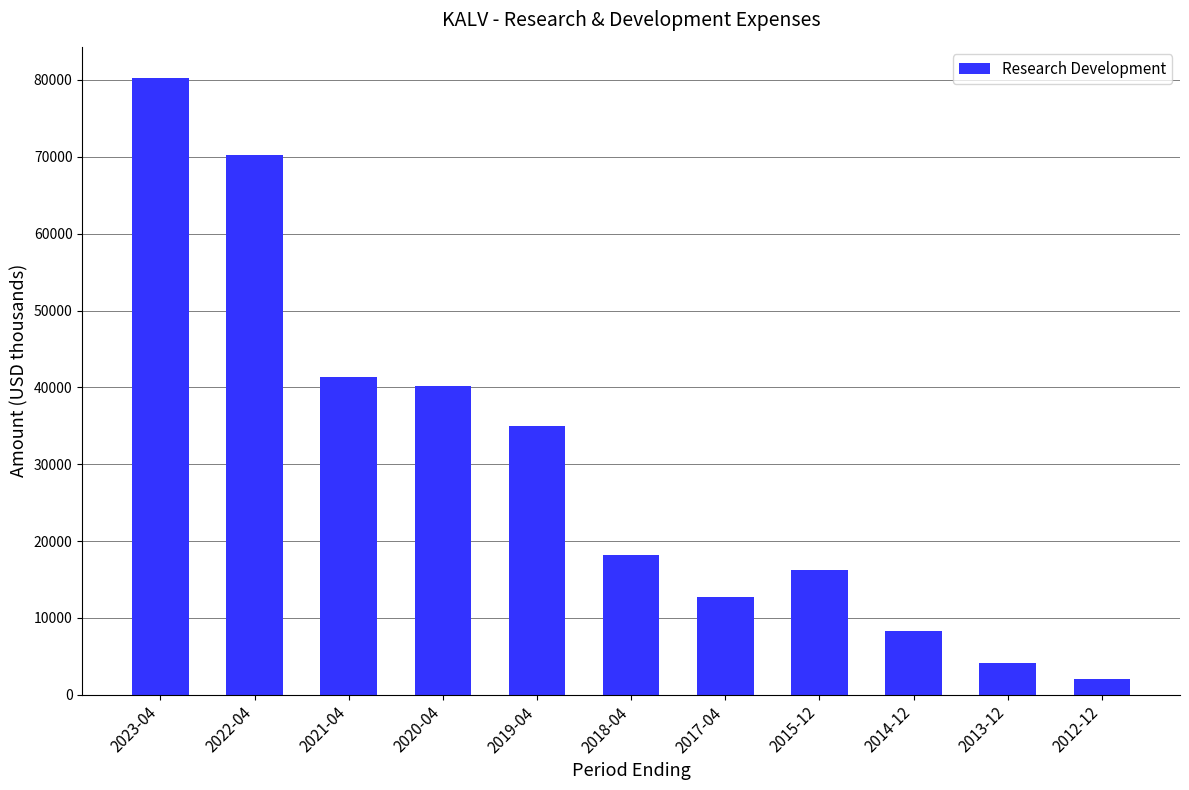

Count the number of data series in this chart.

1